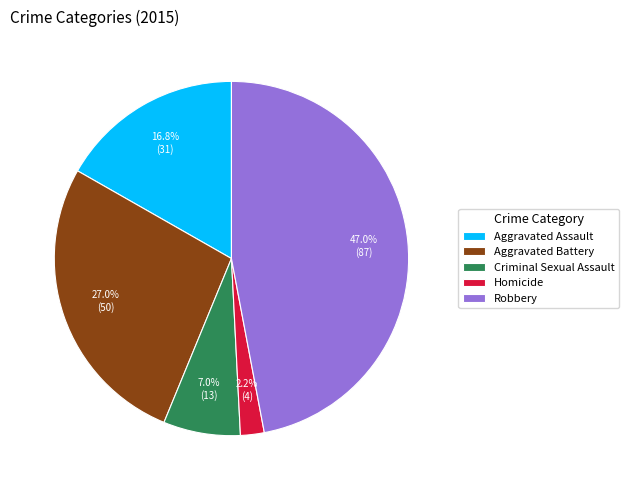

To the nearest percent, what is the difference between the Aggravated Assault and Robbery slice percentages?

30%